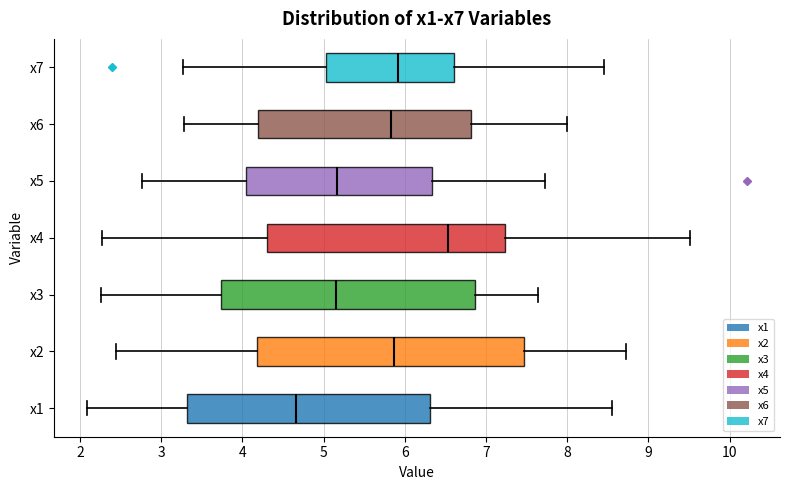

Reading bottom to top, read every box against the x-axis: the position of its median line, the range the box covers, and the ends of its whiskers. The values are not printed on the chart, so give them approximately, as read against the axis.

x1: median 4.7, box 3.3 to 6.3, whiskers 2.1 to 8.6
x2: median 5.9, box 4.2 to 7.5, whiskers 2.4 to 8.7
x3: median 5.1, box 3.7 to 6.9, whiskers 2.3 to 7.6
x4: median 6.5, box 4.3 to 7.2, whiskers 2.3 to 9.5
x5: median 5.2, box 4.1 to 6.3, whiskers 2.8 to 7.7
x6: median 5.8, box 4.2 to 6.8, whiskers 3.3 to 8.0
x7: median 5.9, box 5.0 to 6.6, whiskers 3.3 to 8.5